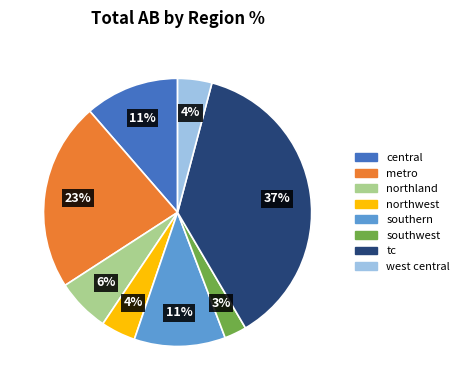

To the nearest percent, what is the combined percentage of northwest and metro?

27%